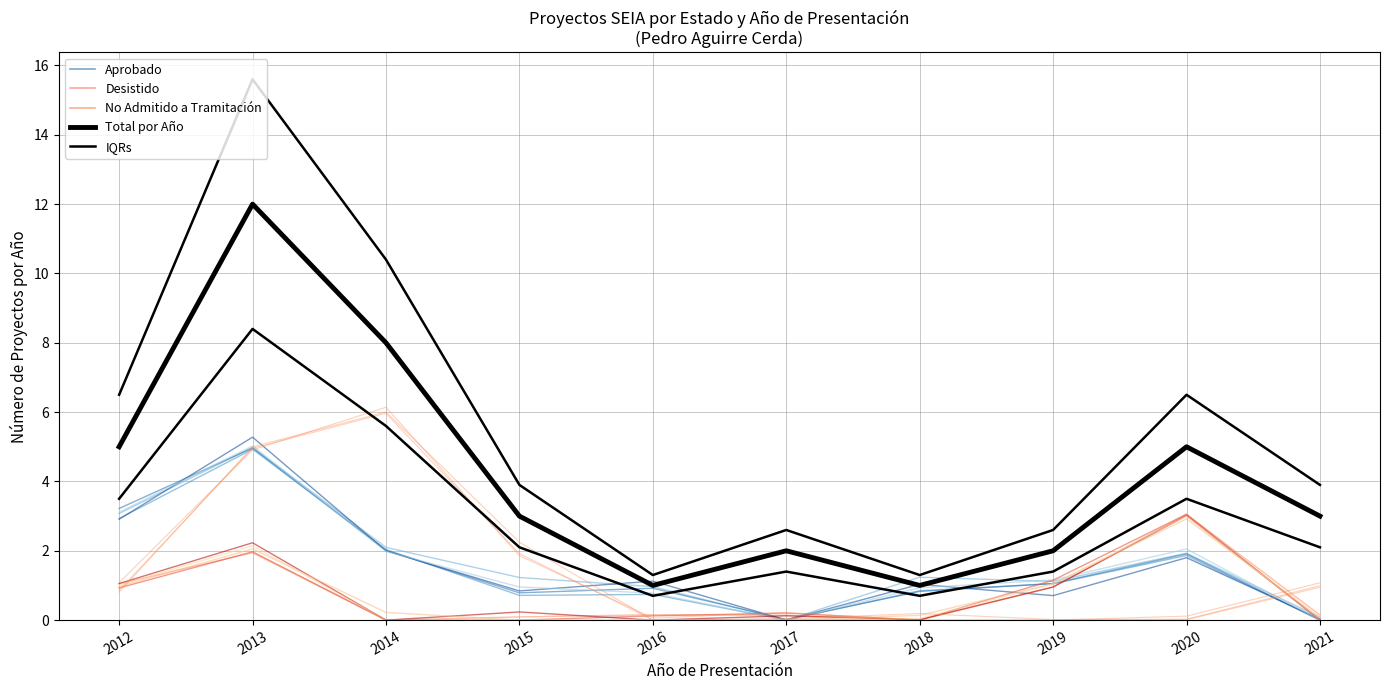

Which series has the largest total across all categories?

IQRs